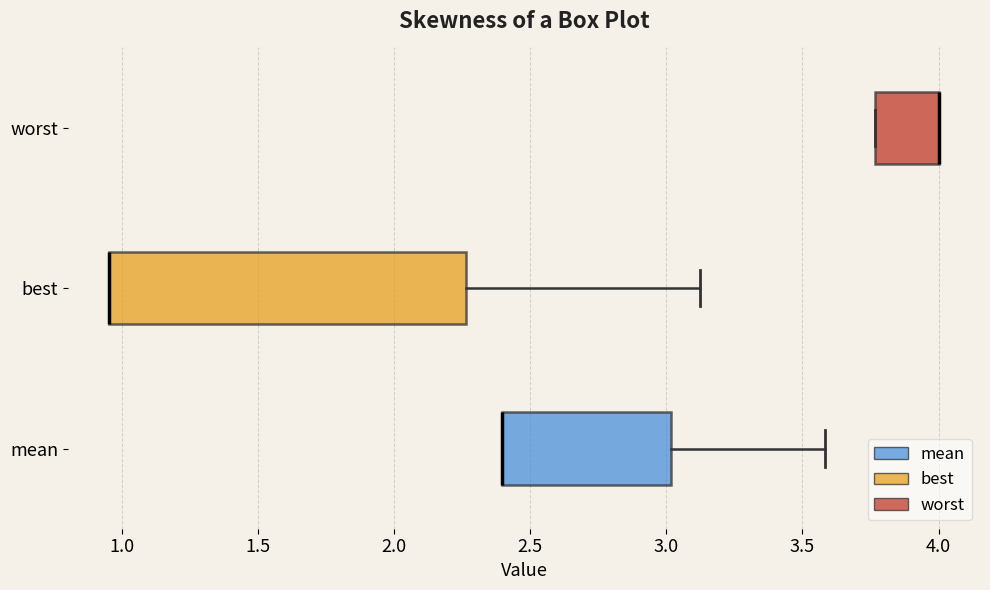

Reading bottom to top, read every box against the x-axis: the position of its median line, the range the box covers, and the ends of its whiskers. The values are not printed on the chart, so give them approximately, as read against the axis.

mean: median 2.40 (drawn on the box's left edge), box 2.40 to 3.00, whiskers 2.40 to 3.60
best: median 0.95 (drawn on the box's left edge), box 0.95 to 2.25, whiskers 0.95 to 3.10
worst: median 4.00 (drawn on the box's right edge), box 3.75 to 4.00, whiskers 3.75 to 4.00